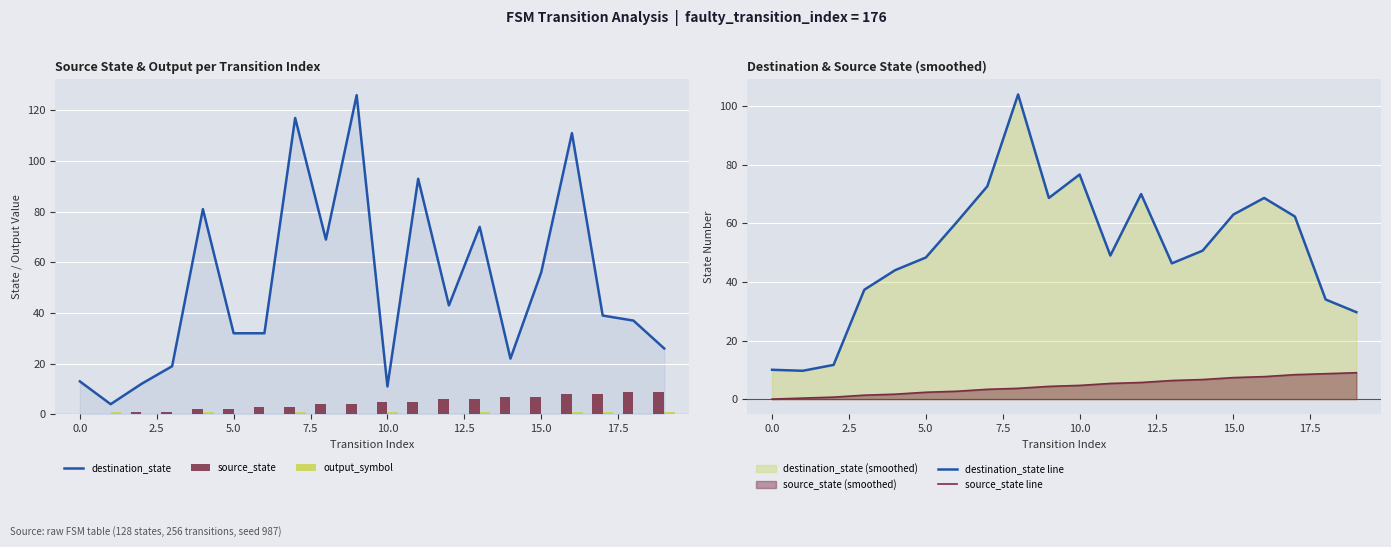

The value of destination_state at 5.0 is 15. True or false?

False